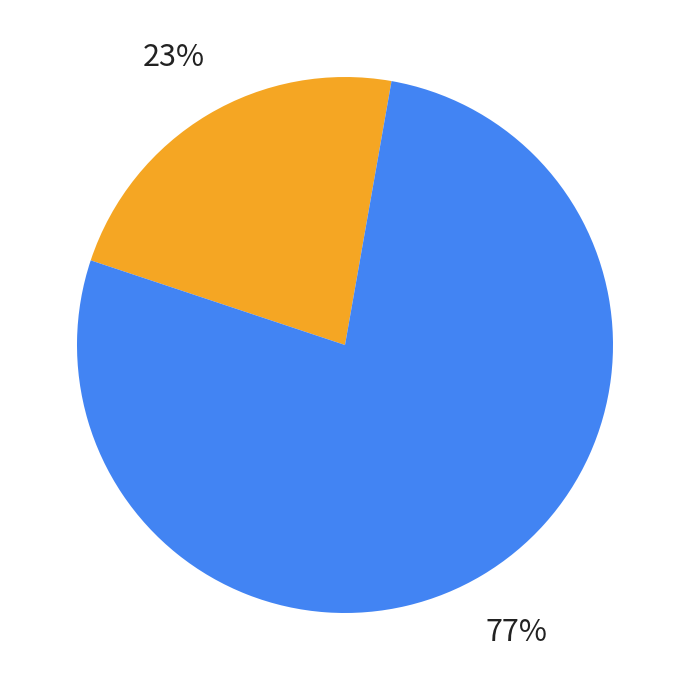

To the nearest percent, what is the average slice percentage?

50%